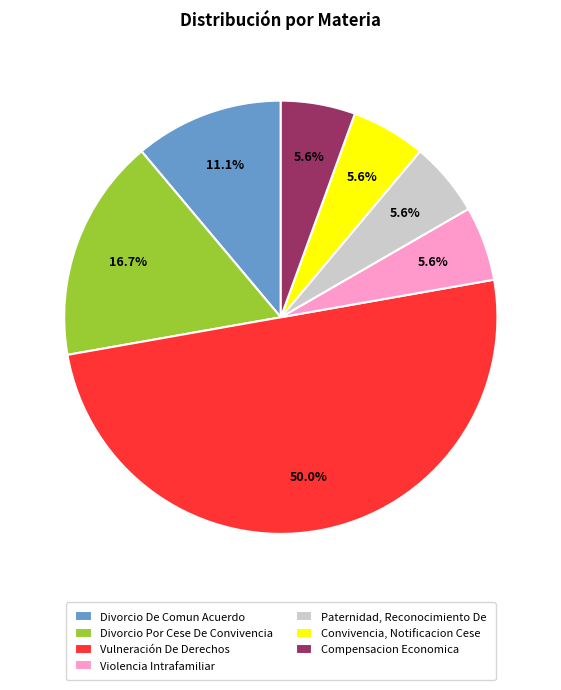

Which category has the biggest portion of the pie?

Vulneración De Derechos